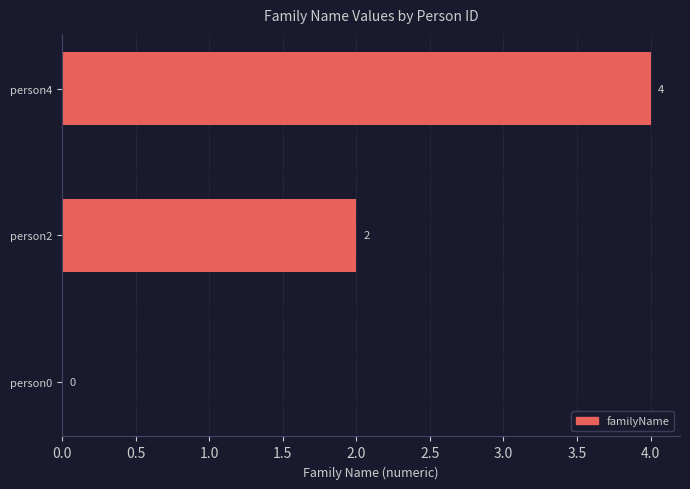

Which has a higher value, person4 or person0?

person4